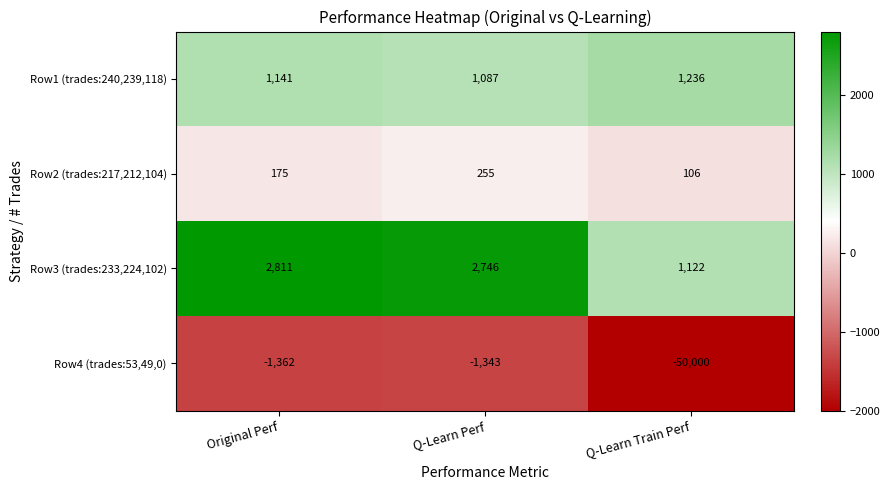

Which series has the widest spread of values?

Row4 (trades:53,49,0)